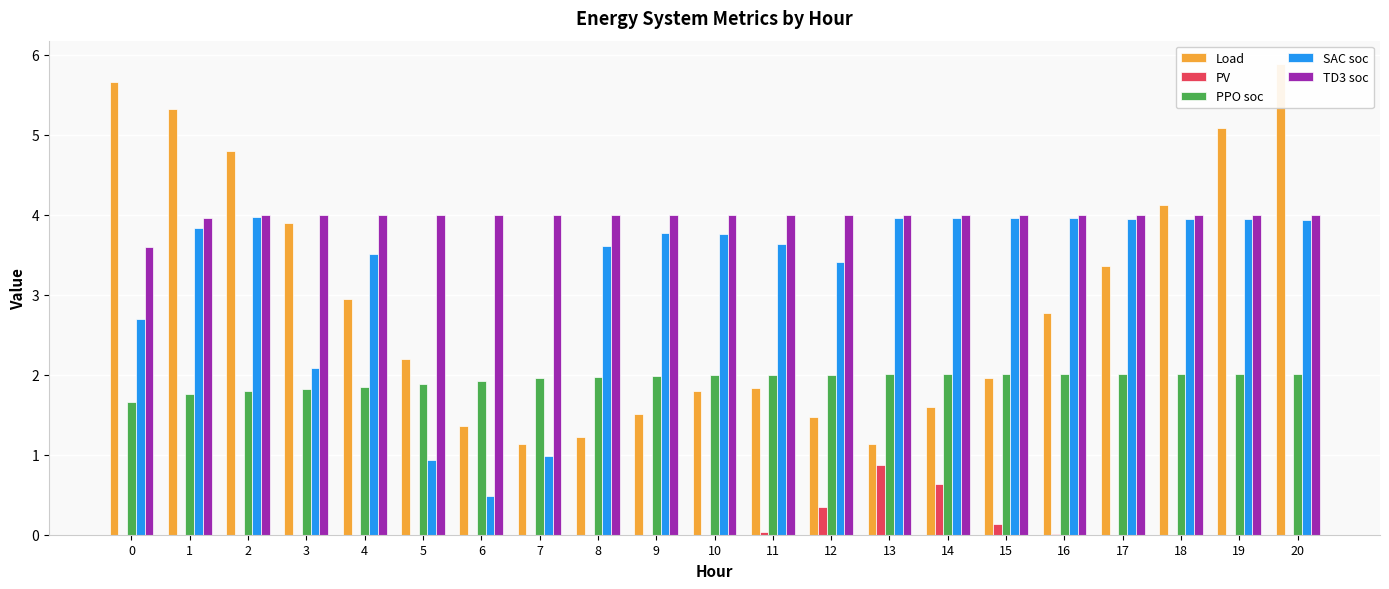

What are all the series names shown in the legend?

Load, PV, PPO soc, SAC soc, TD3 soc